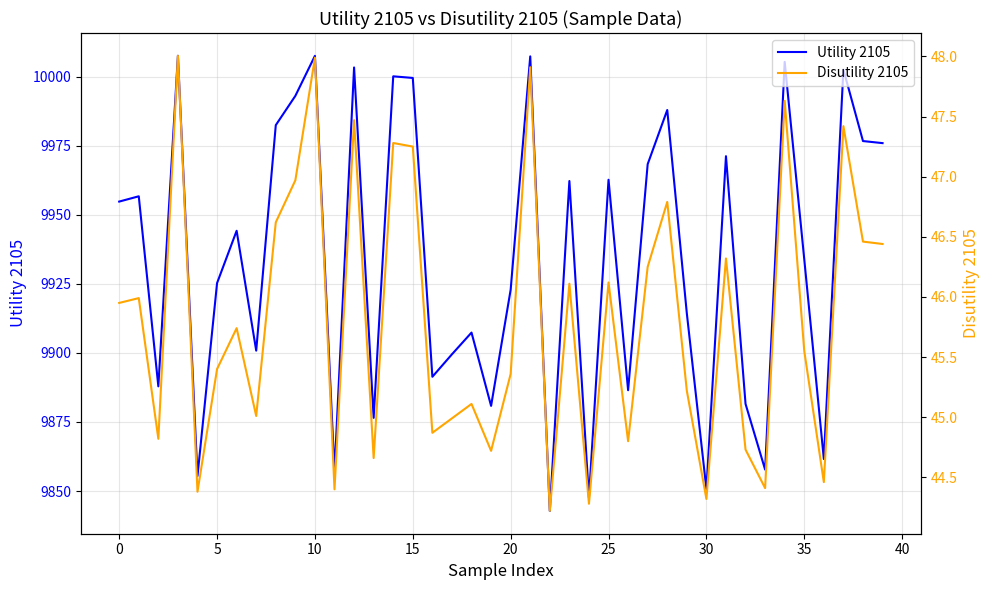

At how many categories does at least one series exceed 877?

40